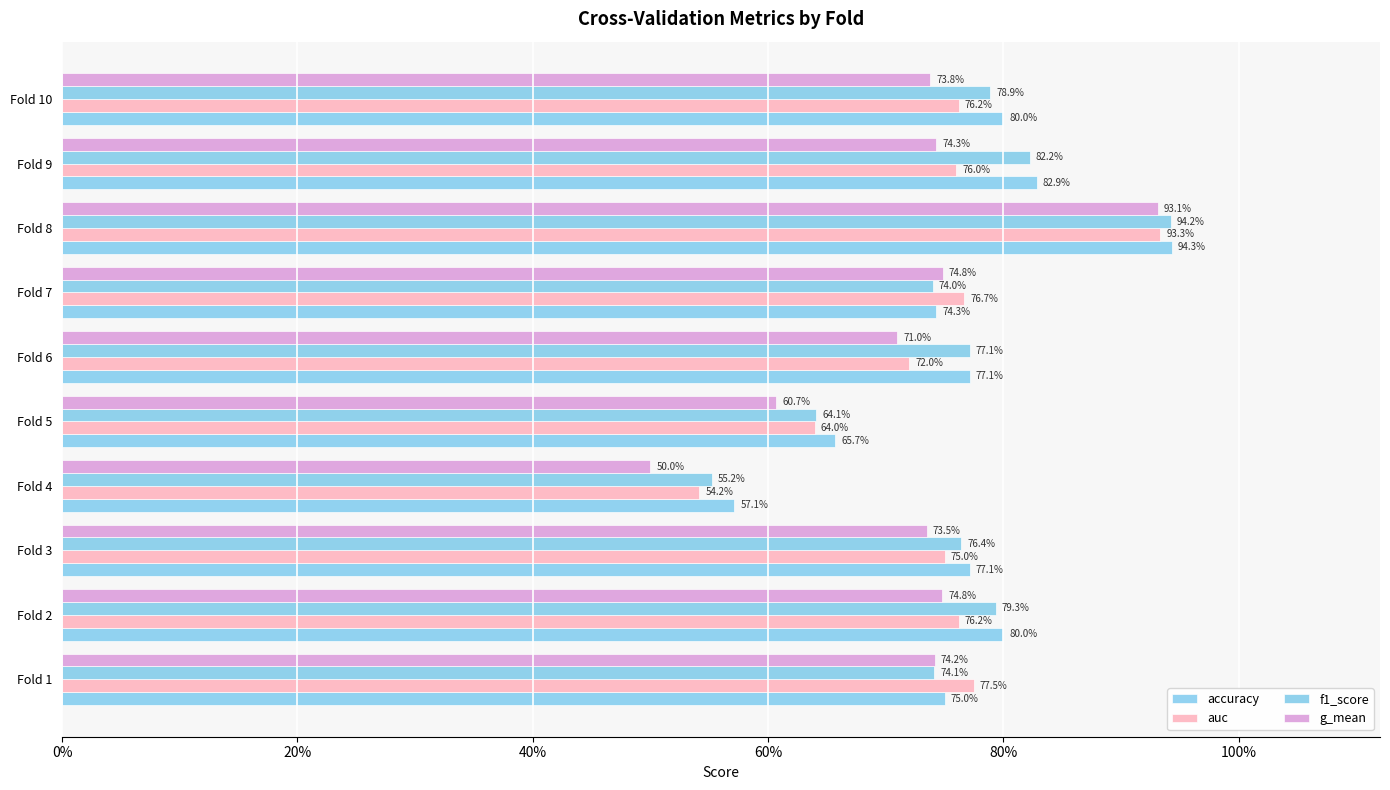

What are all the series names shown in the legend?

accuracy, auc, f1_score, g_mean